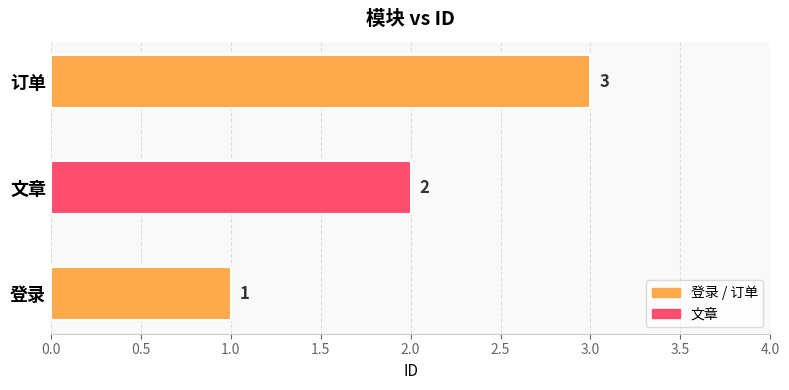

Is it true that the value at 登录 is 1?

True